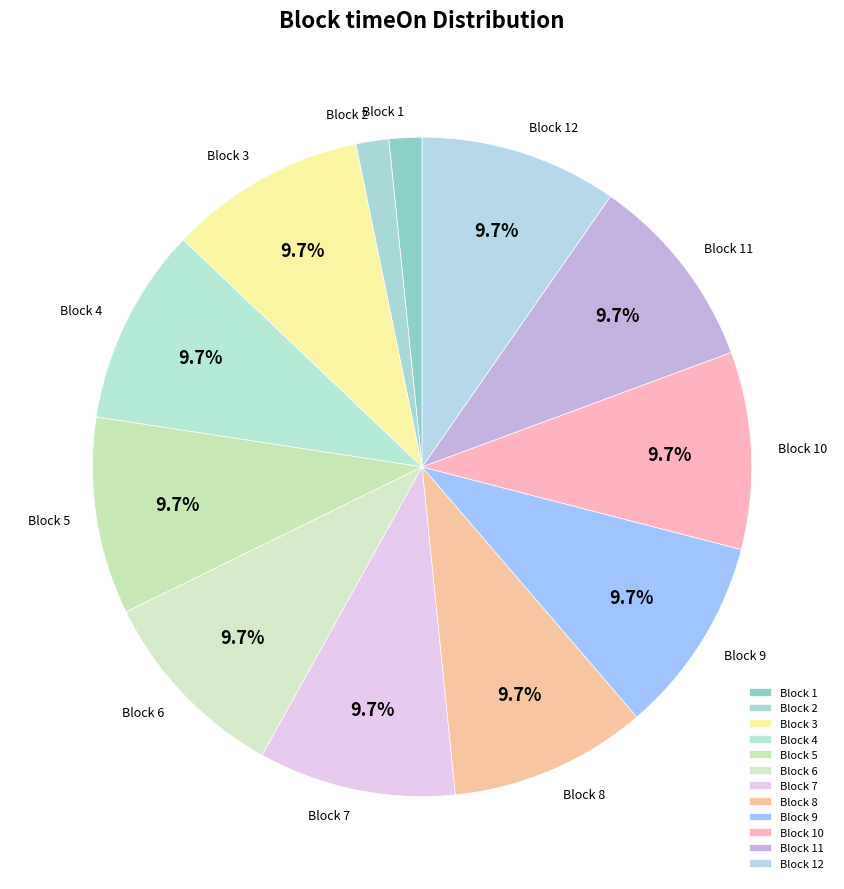

What is the ratio of the value at Block 6 to the value at Block 5?

1.0